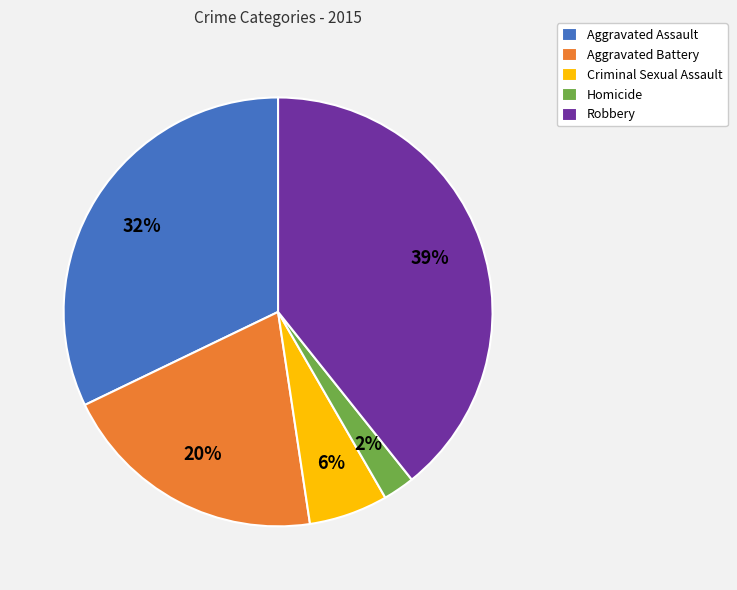

Which category has the biggest portion of the pie?

Robbery